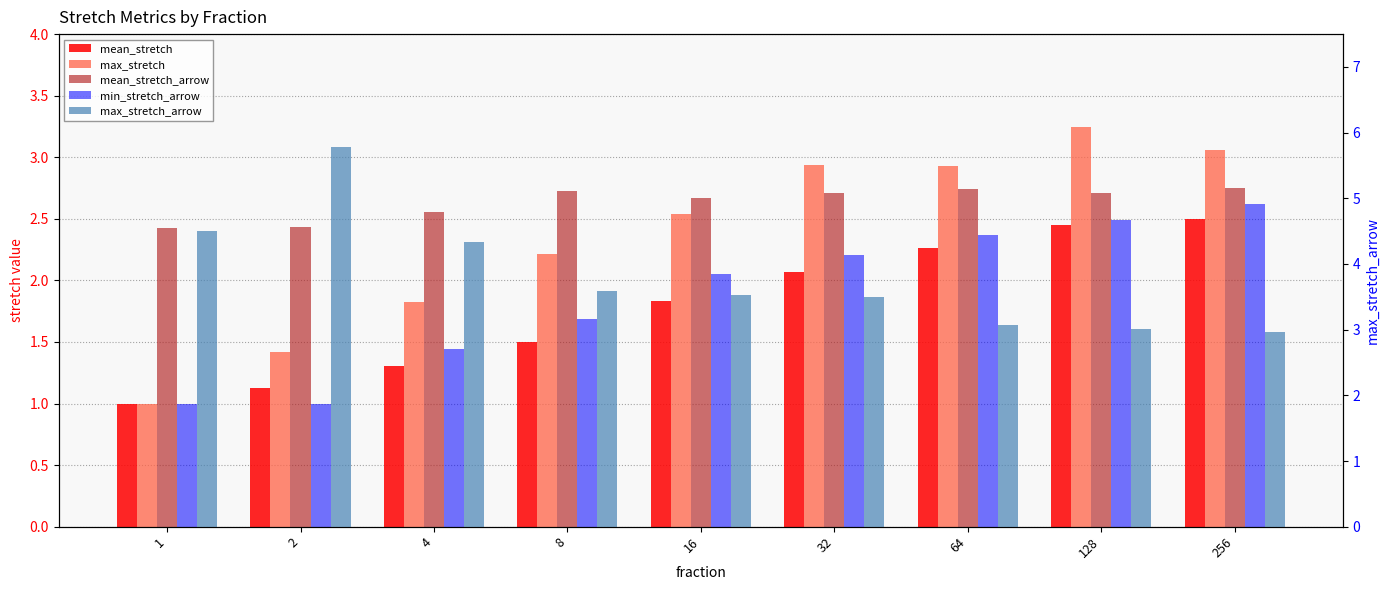

What is the value of the mean_stretch bar at the 2nd from the left?

1.1